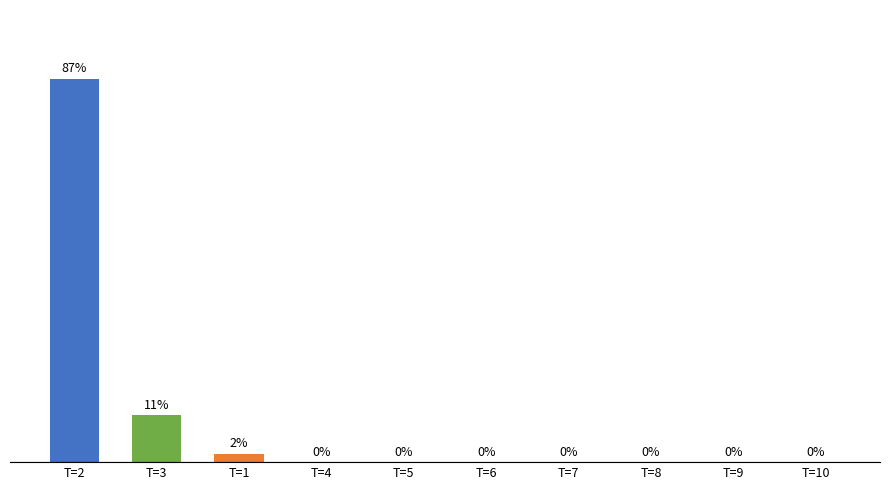

Are the bars horizontal?

No